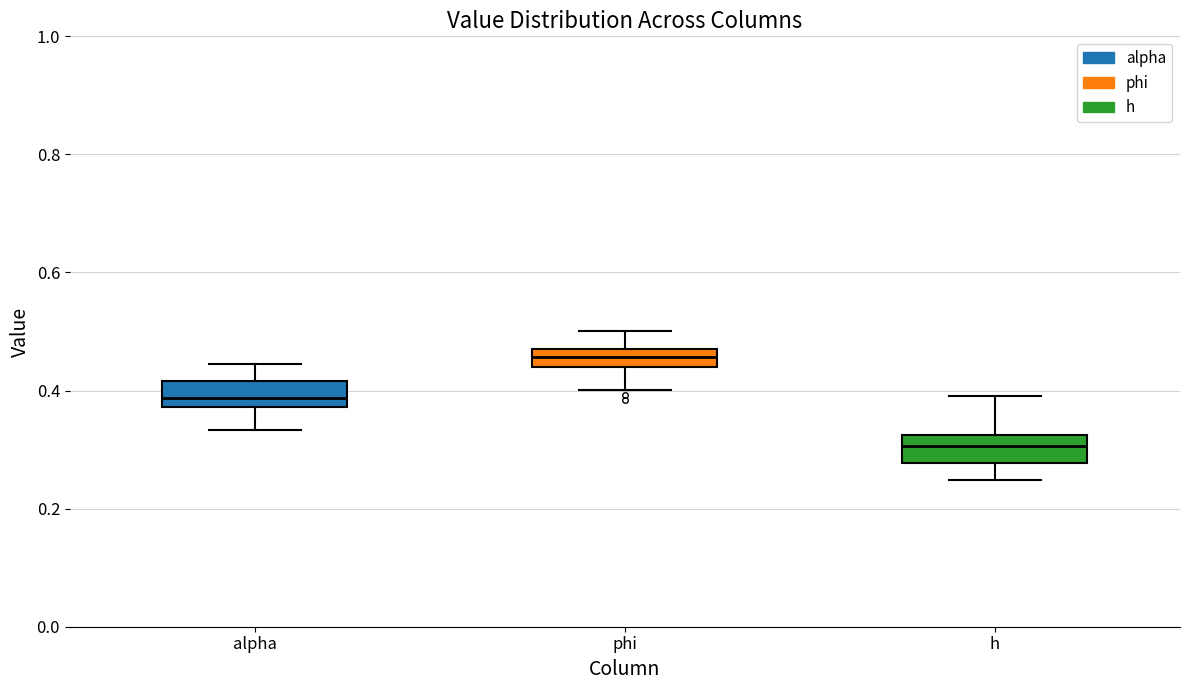

Where is the upper edge of the box for alpha on the y-axis? The values are not printed on the chart, so give them approximately, as read against the axis.

0.42